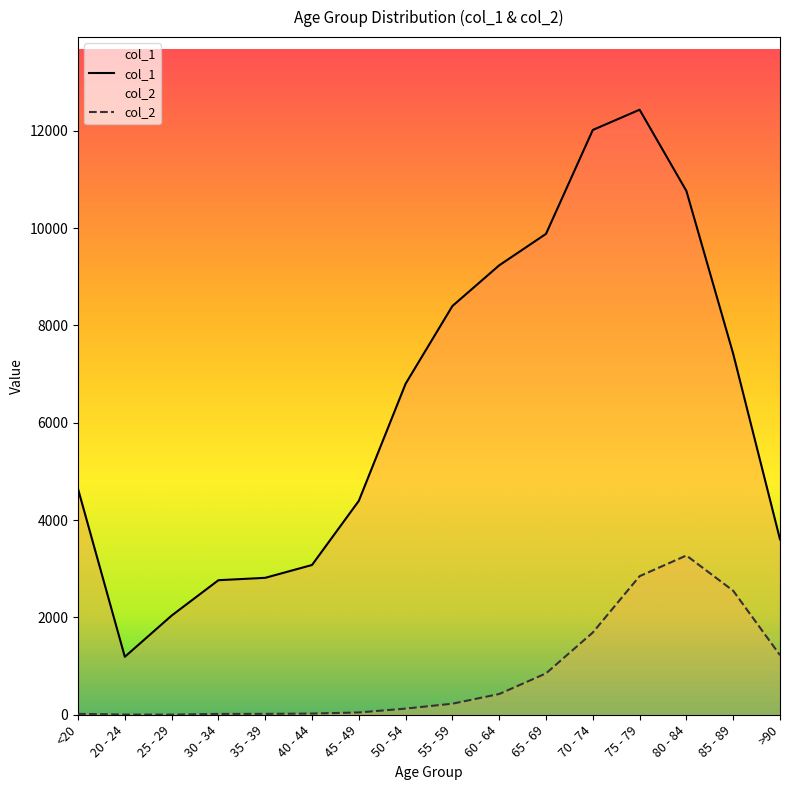

At which category does col_1 reach its first local peak?

75 - 79